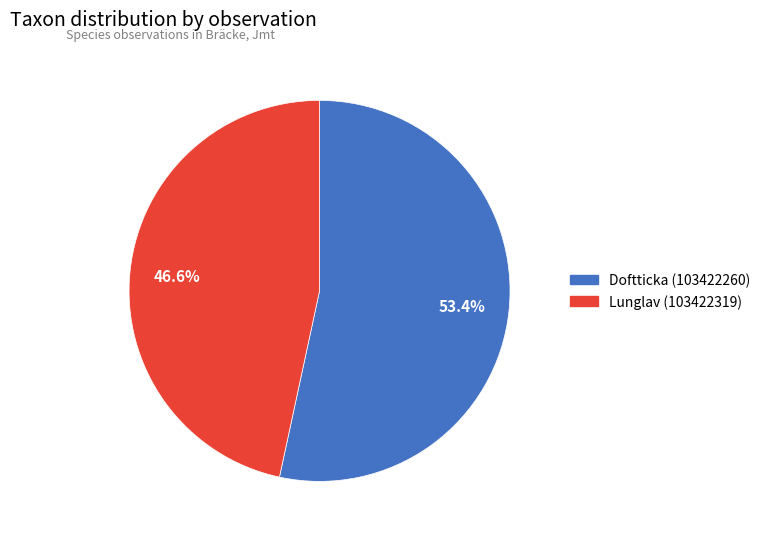

How many segments does this pie chart have?

2